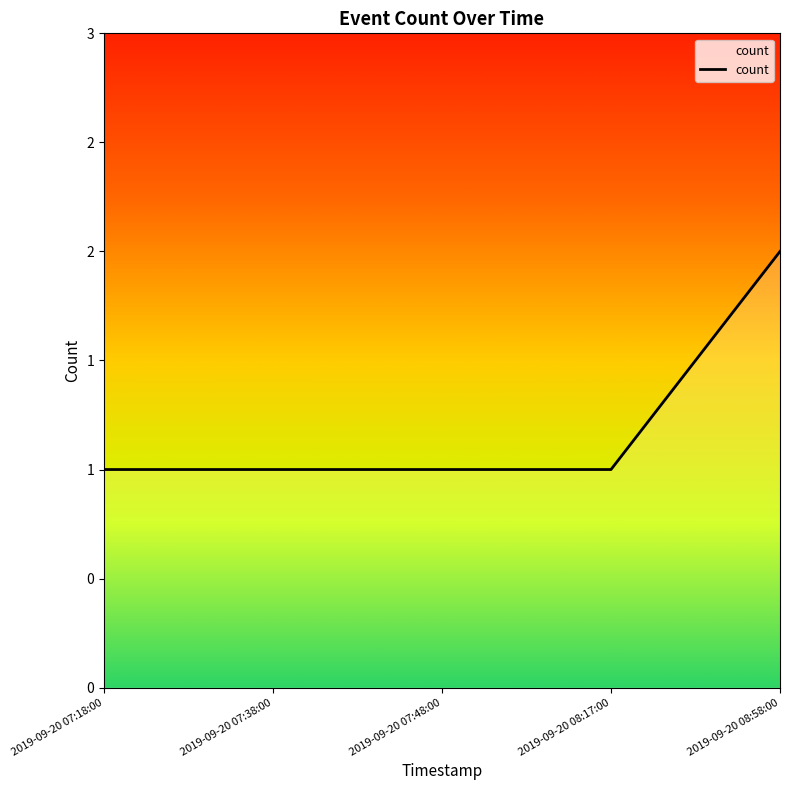

True or false: there are more than 2 points higher than both neighbors.

False